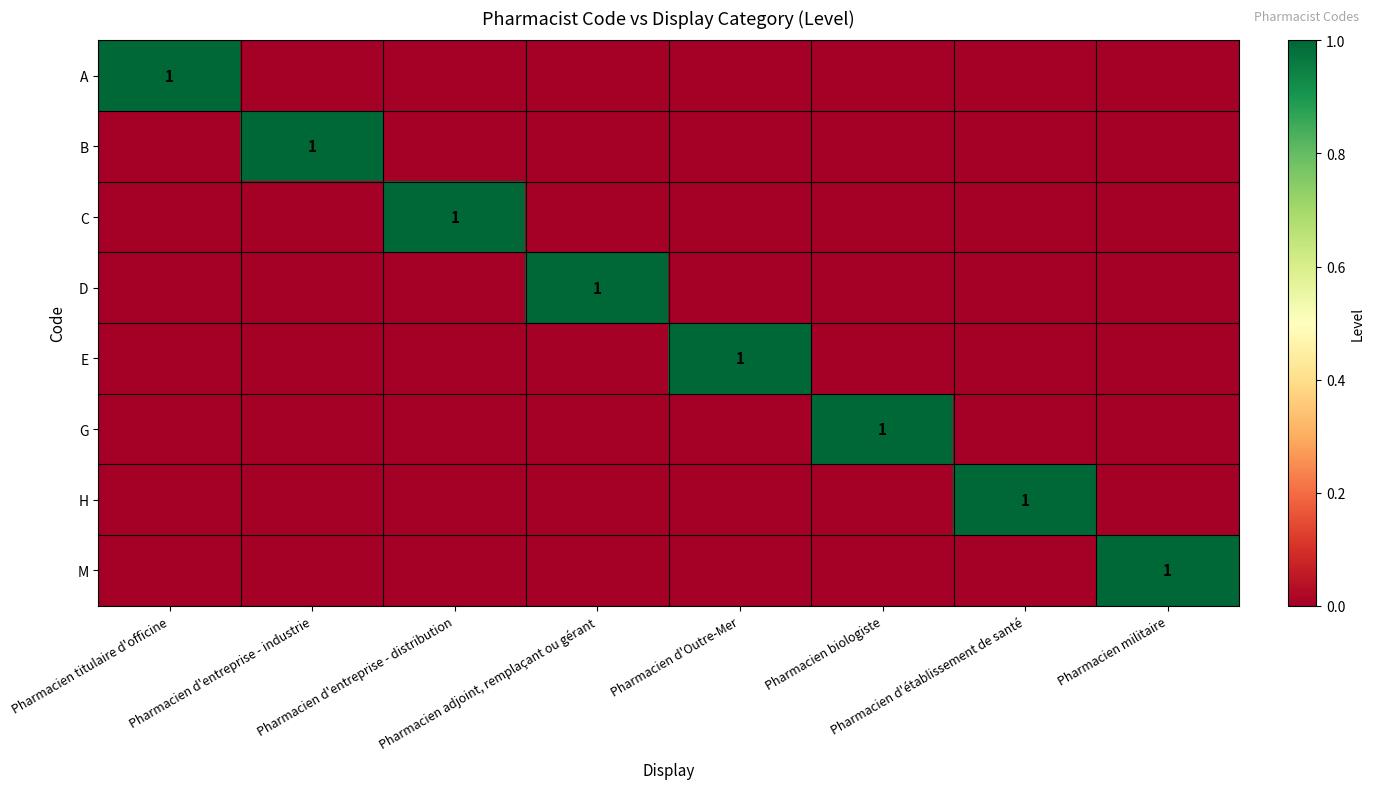

At which label is E closest to 0?

Pharmacien titulaire d'officine